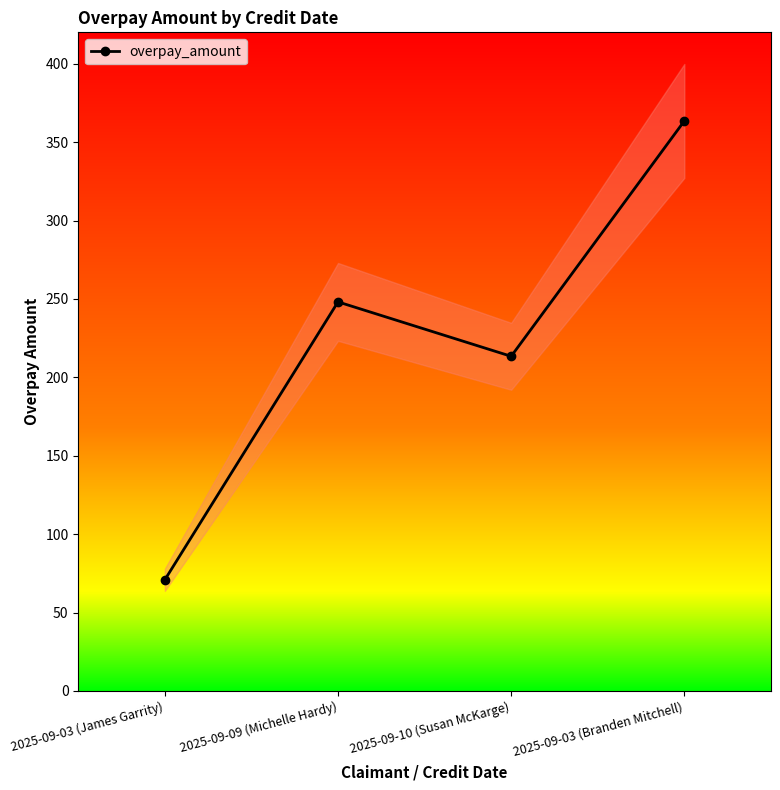

Rank the categories by value from highest to lowest.

2025-09-03 (Branden Mitchell), 2025-09-09 (Michelle Hardy), 2025-09-10 (Susan McKarge), 2025-09-03 (James Garrity)